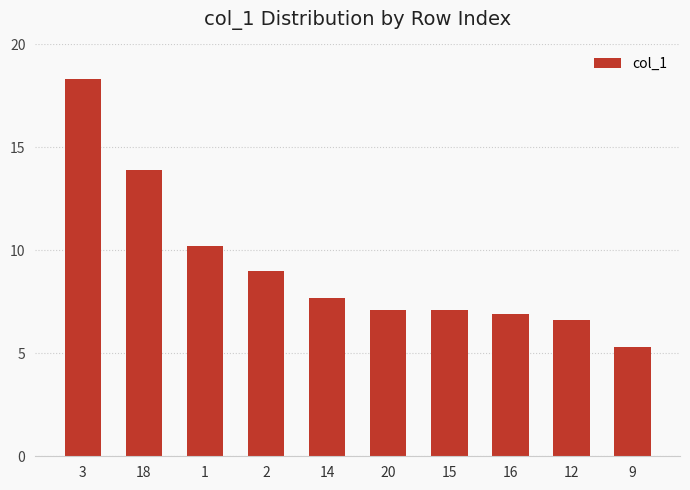

At which label does the data first exceed 7?

3